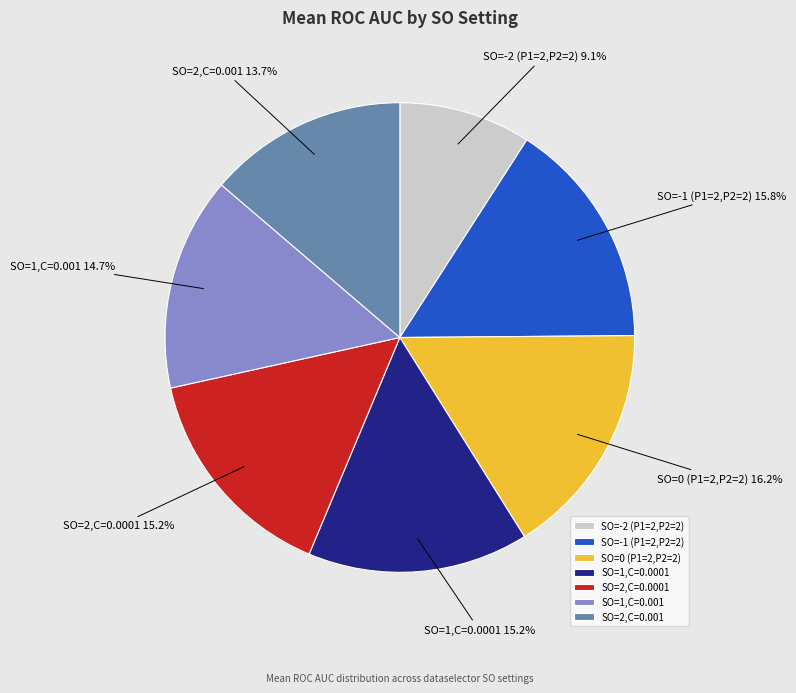

Does SO=1,C=0.0001 account for over 50% of the chart?

No